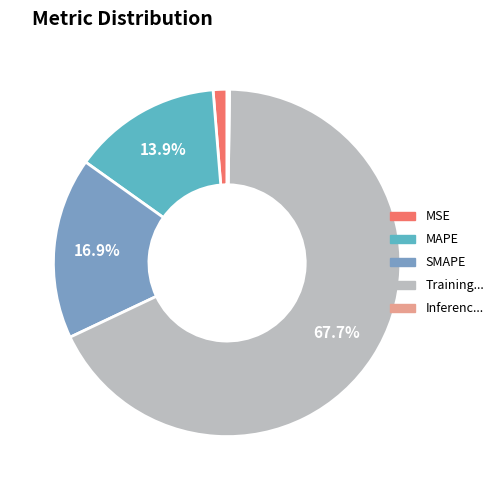

Is there any slice that represents more than half of the pie?

Yes